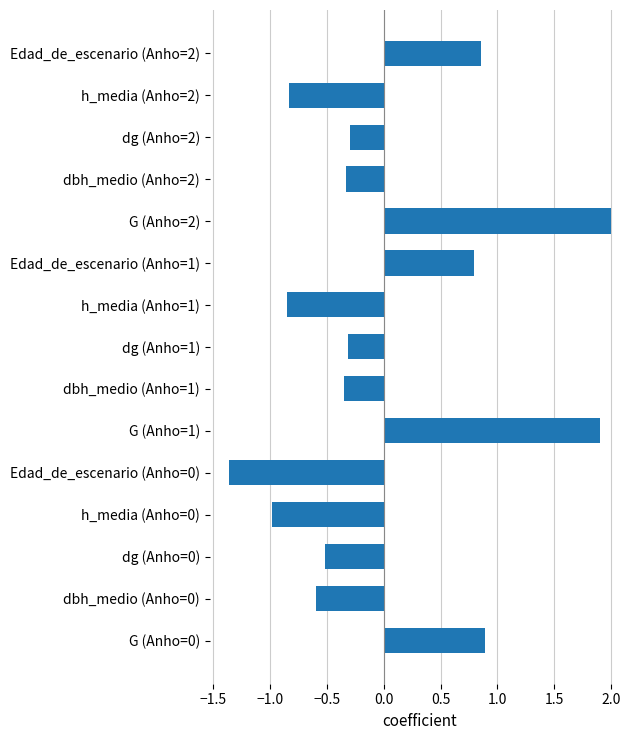

What is the difference between the second highest and minimum values?

3.3